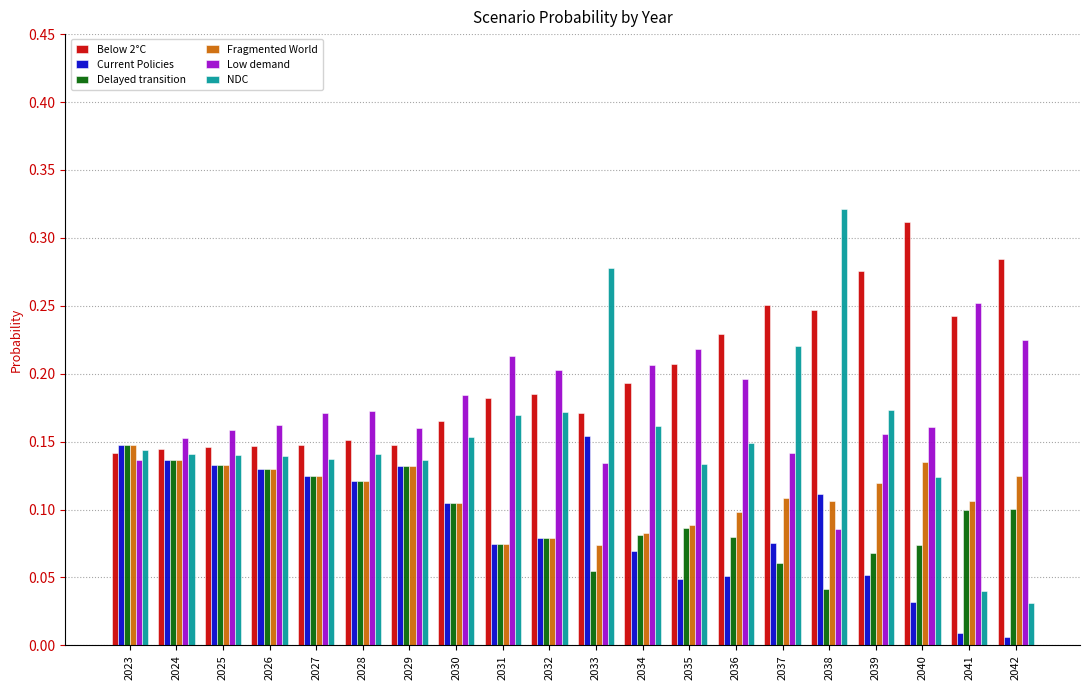

Between 2025 and 2039, which series saw the biggest shift?

Below 2°C